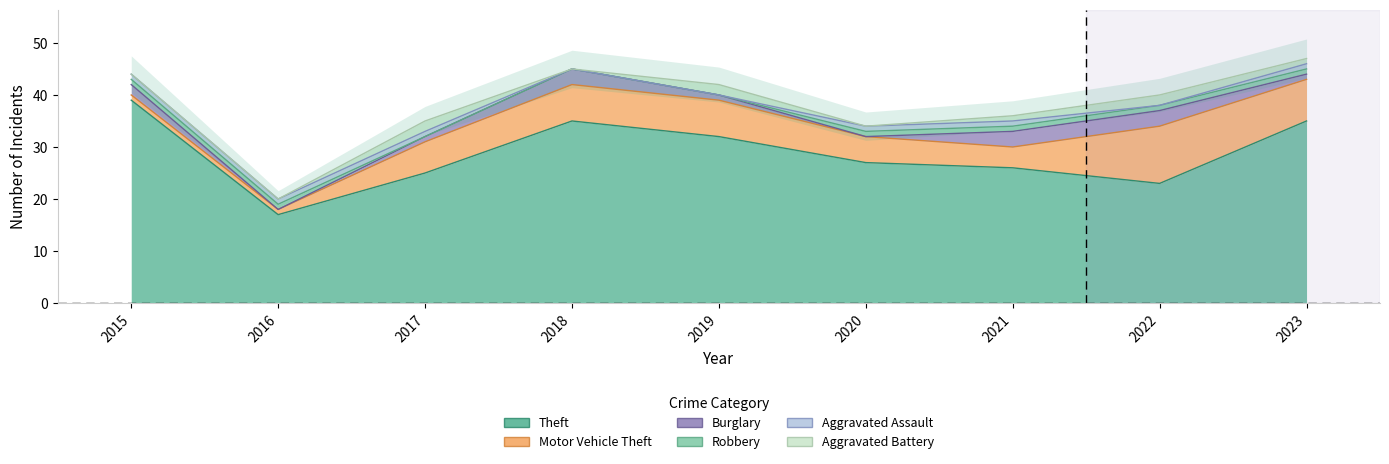

What is the average value of the Theft series?

29